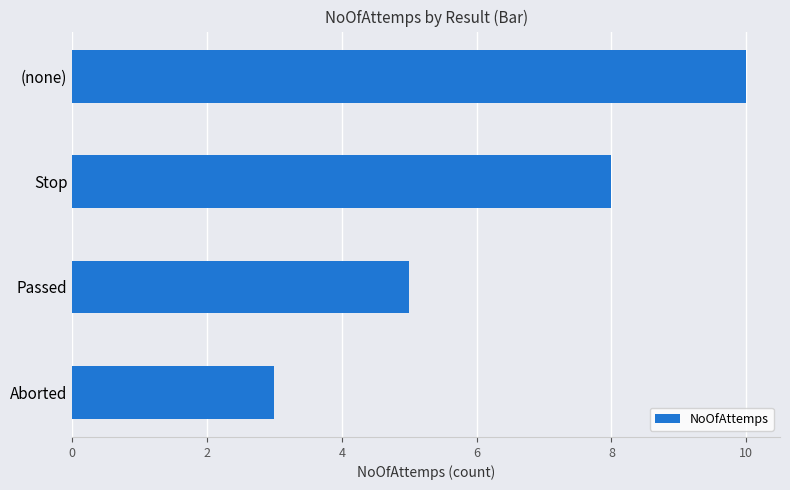

Rank the categories by value from highest to lowest.

(none), Stop, Passed, Aborted